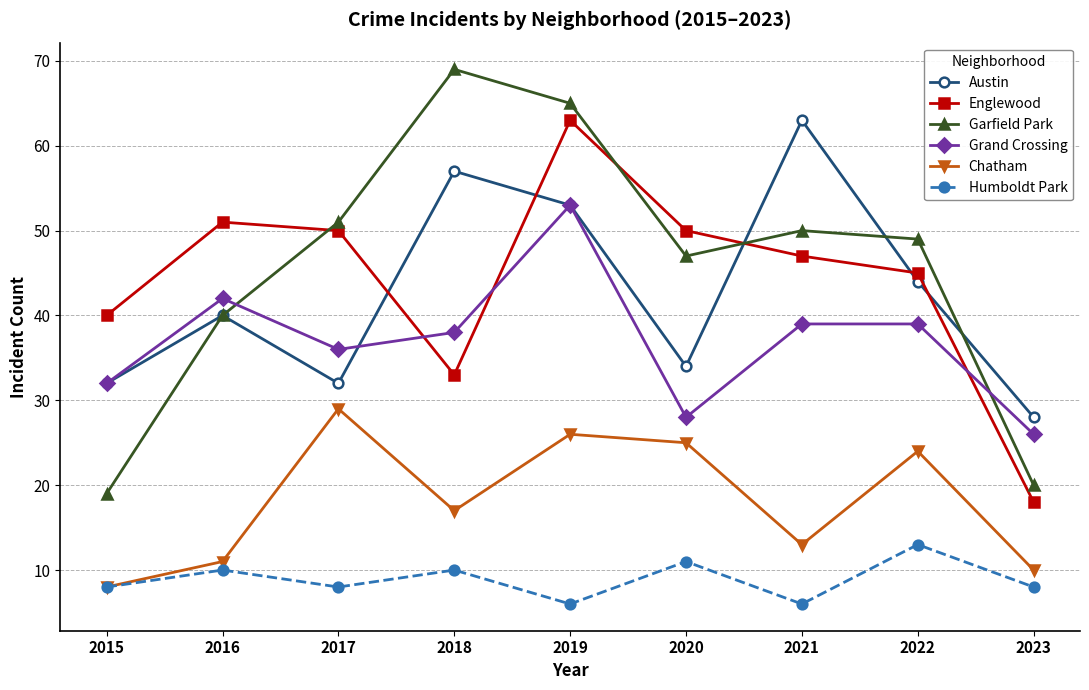

How many intersections are there between Englewood and Garfield Park?

3